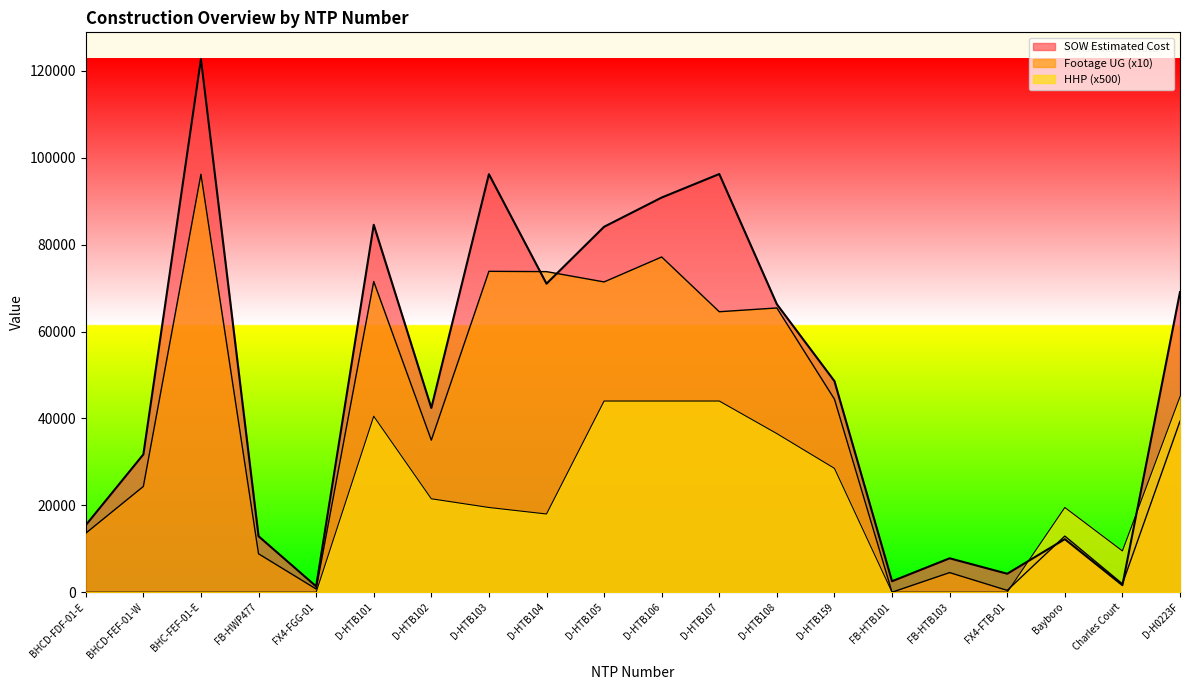

Between FB-HWP477 and D-HTB105, which series saw the biggest shift?

SOW Estimated Cost